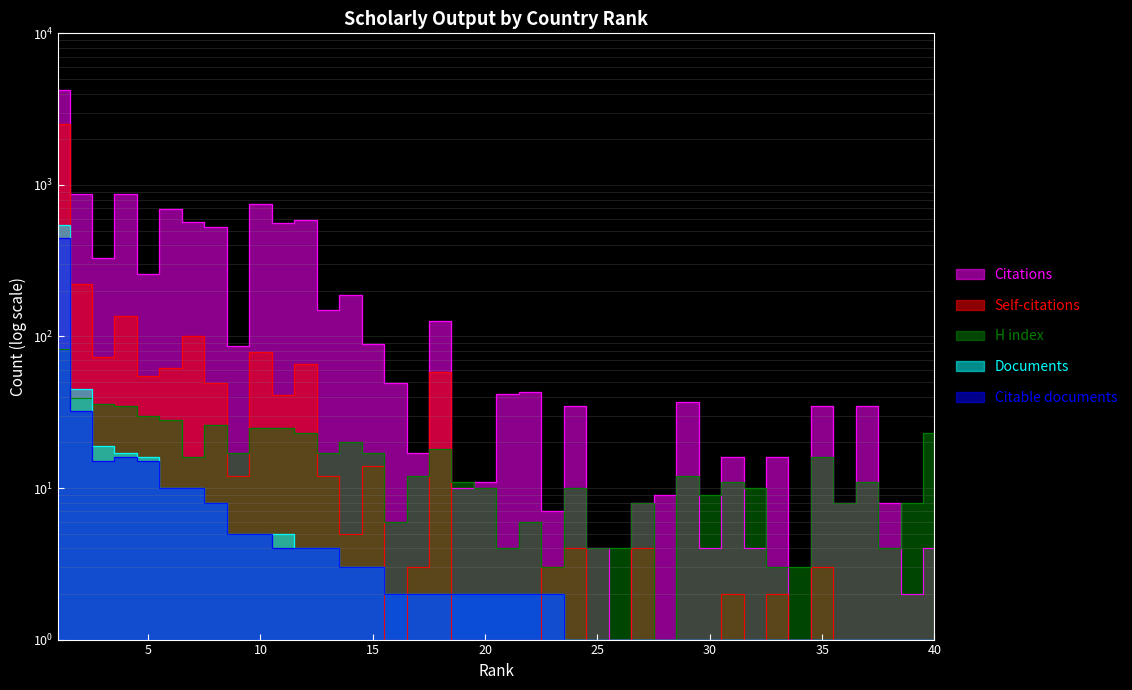

Is the value of Self-citations at 20 greater than the value of Citable documents at 18?

No